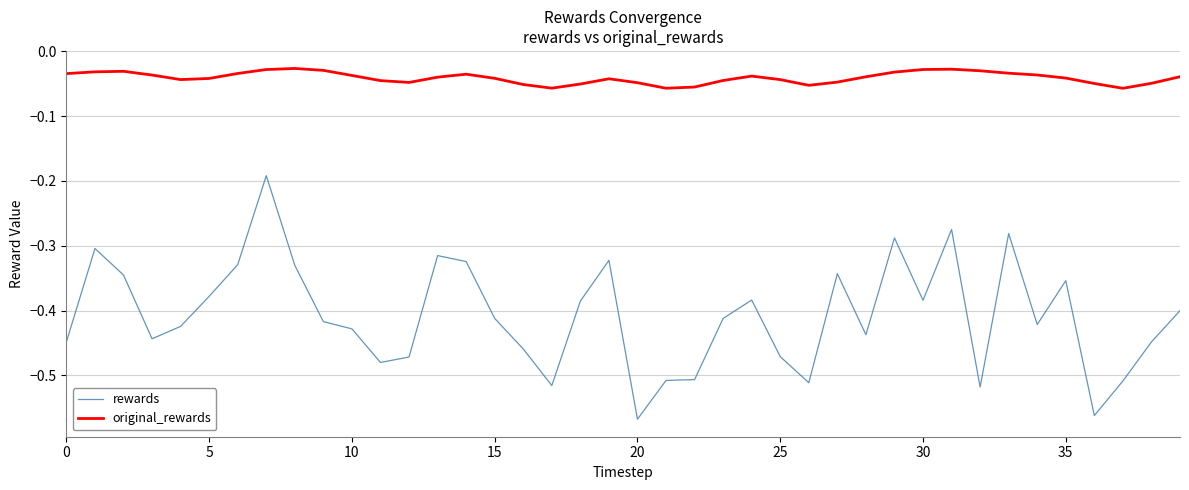

True or false: rewards has more than 1 interior local peaks.

True